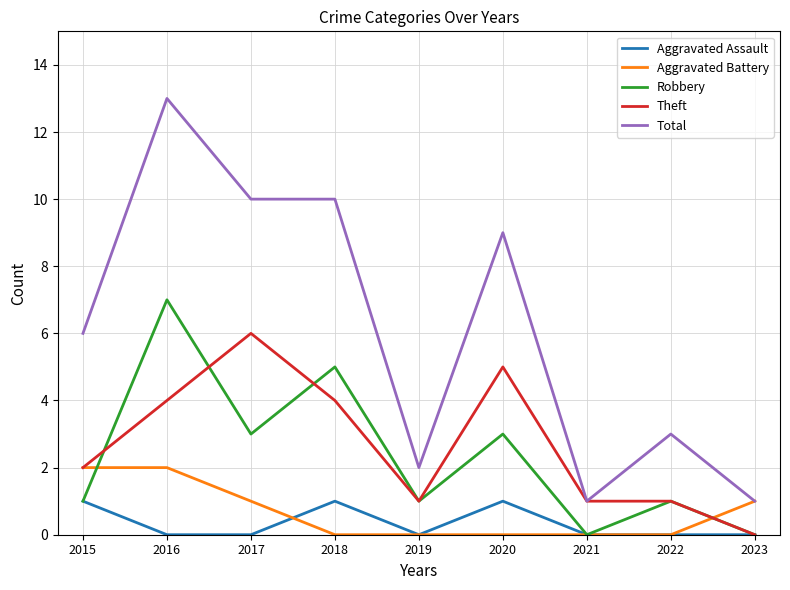

How many lines are shown in the chart?

5